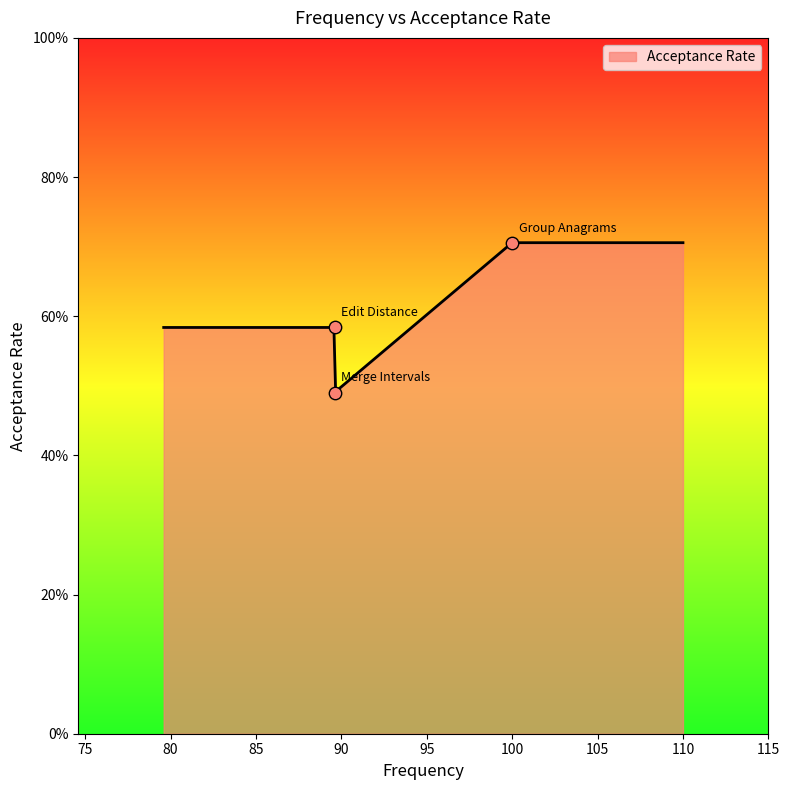

What is the change in value from Group Anagrams to Edit Distance?

-0.1